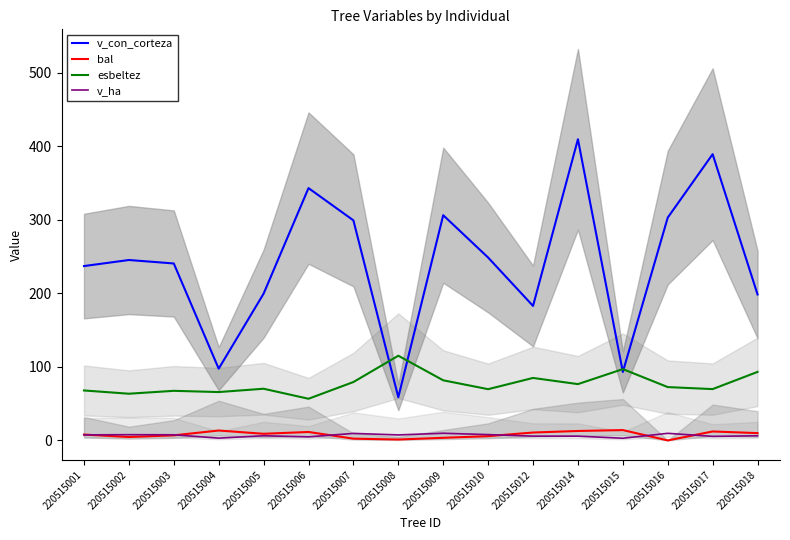

Rank the series at 220515017 from lowest to highest value.

v_ha, bal, esbeltez, v_con_corteza